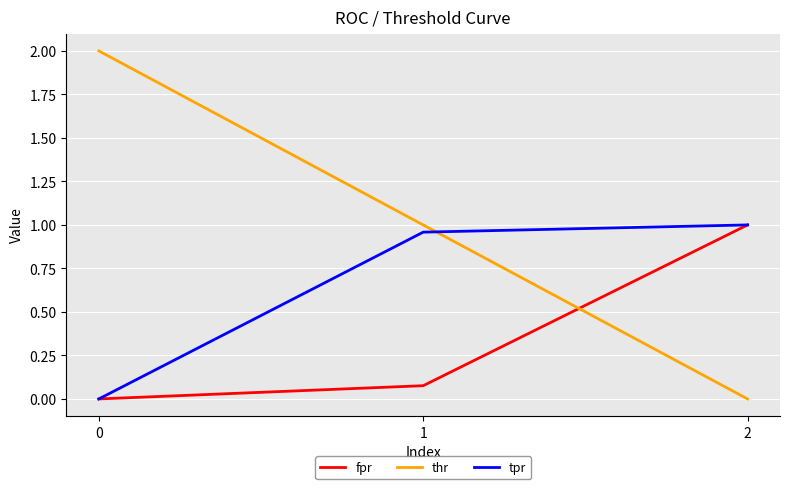

Is it true that fpr equals 1.3 at 2?

False